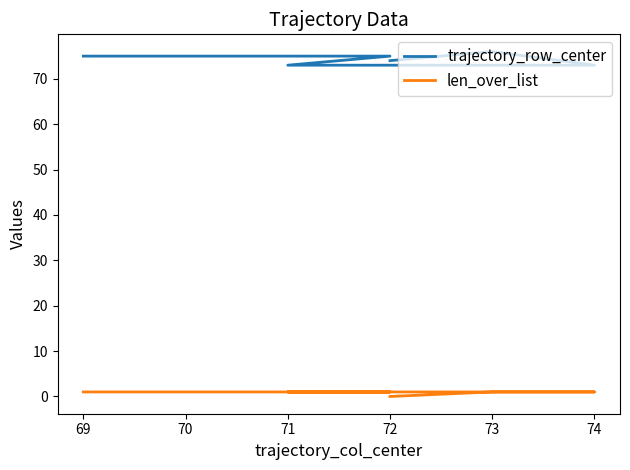

What are all the series names shown in the legend?

trajectory_row_center, len_over_list